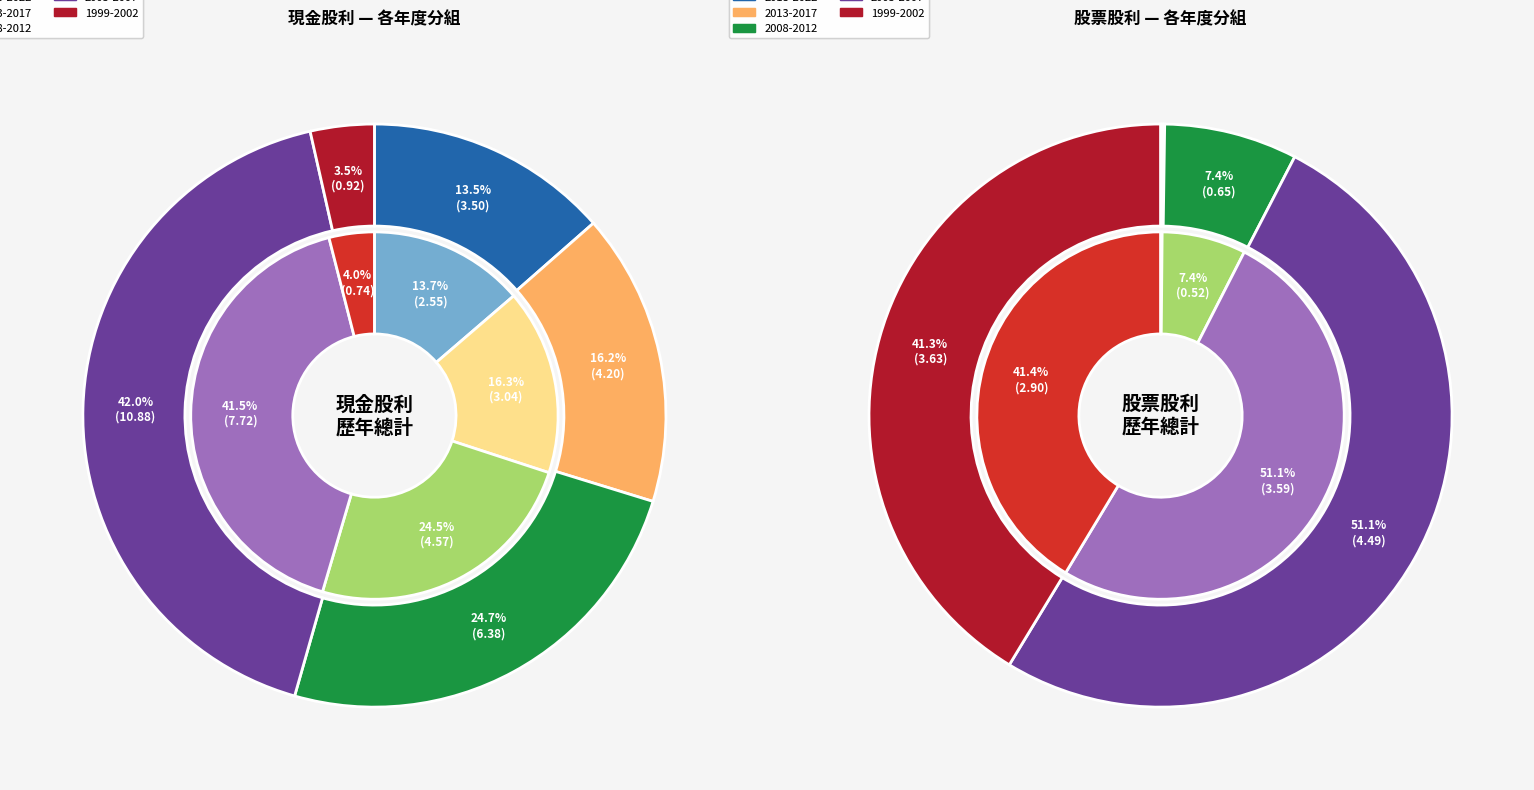

Does any single category account for the majority?

No